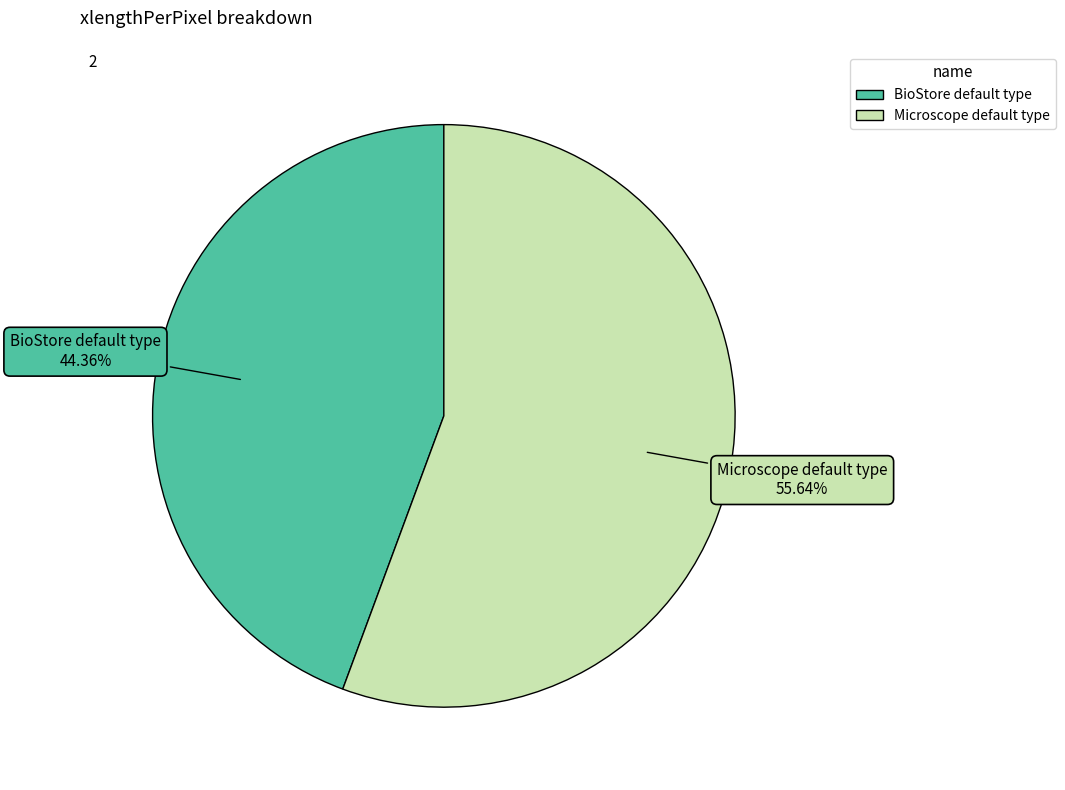

True or false: Microscope default type accounts for 48% of the total.

False